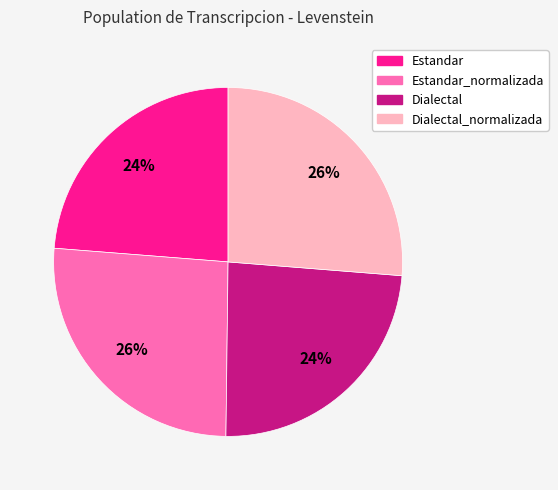

Does any single category account for the majority?

No